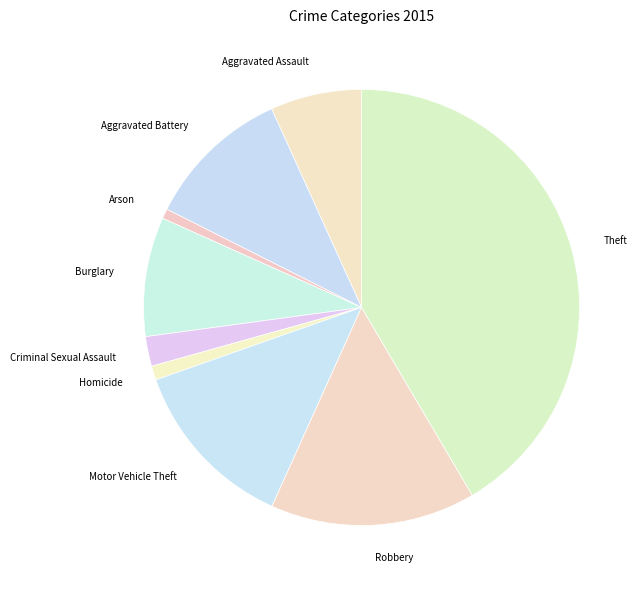

True or false: Criminal Sexual Assault accounts for 2% of the total.

True